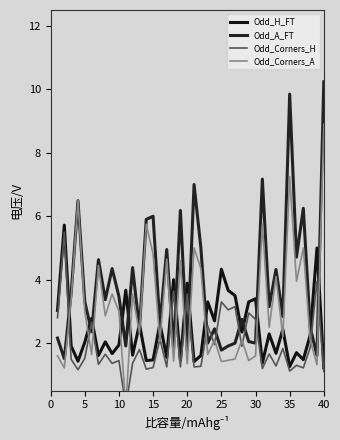

Reading left to right, what are all the values shown in this chart?

Odd_H_FT: 3.0	5.7	1.9	1.4	2.0	2.8	1.6	2.0	1.7	1.9	3.7	1.6	2.6	1.4	1.5	2.6	1.6	4.0	1.4	3.9	1.4	1.6	3.3	2.7	4.3	3.7	3.5	2.4	3.3	3.4	1.4	2.3	1.7	2.4	1.3	1.7	1.5	2.2	5.0	1.2
Odd_A_FT: 2.2	1.5	3.6	6.5	3.3	2.4	4.6	3.4	4.3	3.5	1.9	4.4	2.5	5.9	6.0	2.6	5.0	1.8	6.2	1.8	7.0	5.0	2.0	2.5	1.8	1.9	2.0	2.8	2.0	2.0	7.2	3.1	4.3	2.8	9.8	4.7	6.2	2.5	1.6	10.2
Odd_Corners_H: 2.8	5.5	1.5	1.2	1.5	2.6	1.3	1.6	1.4	1.4	0.0	1.4	1.8	1.2	1.2	2.1	1.2	3.6	1.2	3.5	1.2	1.3	2.5	1.9	3.3	3.0	3.1	1.9	3.0	2.8	1.2	1.7	1.3	1.8	1.1	1.3	1.2	1.9	4.0	1.1
Odd_Corners_A: 1.6	1.2	3.4	6.5	3.0	1.6	4.5	2.9	3.5	3.0	0.0	3.5	2.3	5.8	4.8	2.1	4.7	1.4	4.6	1.4	5.0	4.3	1.6	2.1	1.4	1.5	1.5	2.1	1.4	1.6	5.8	2.5	4.1	2.2	7.2	4.0	5.0	2.1	1.3	8.9